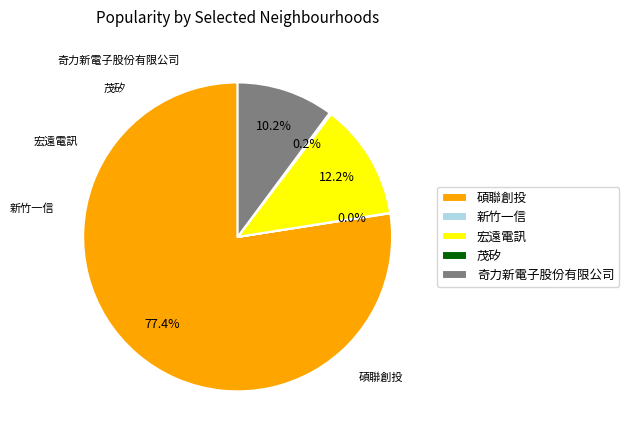

What is the largest slice in the pie chart?

碩聯創投